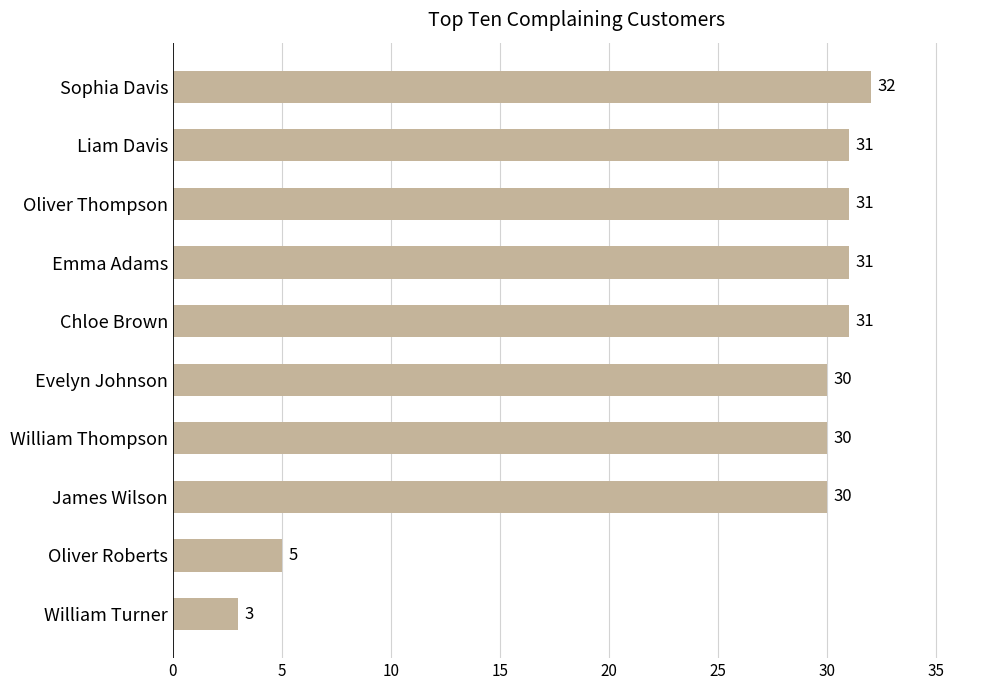

Read the value at Evelyn Johnson, to the nearest 10.

30